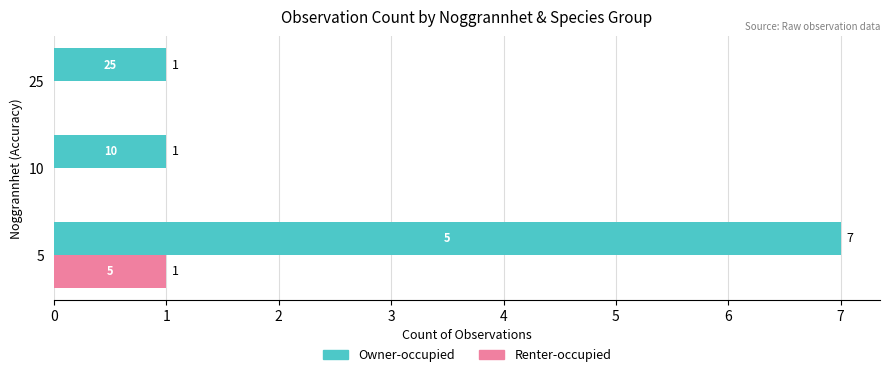

Which series has the largest range (max minus min)?

Owner-occupied